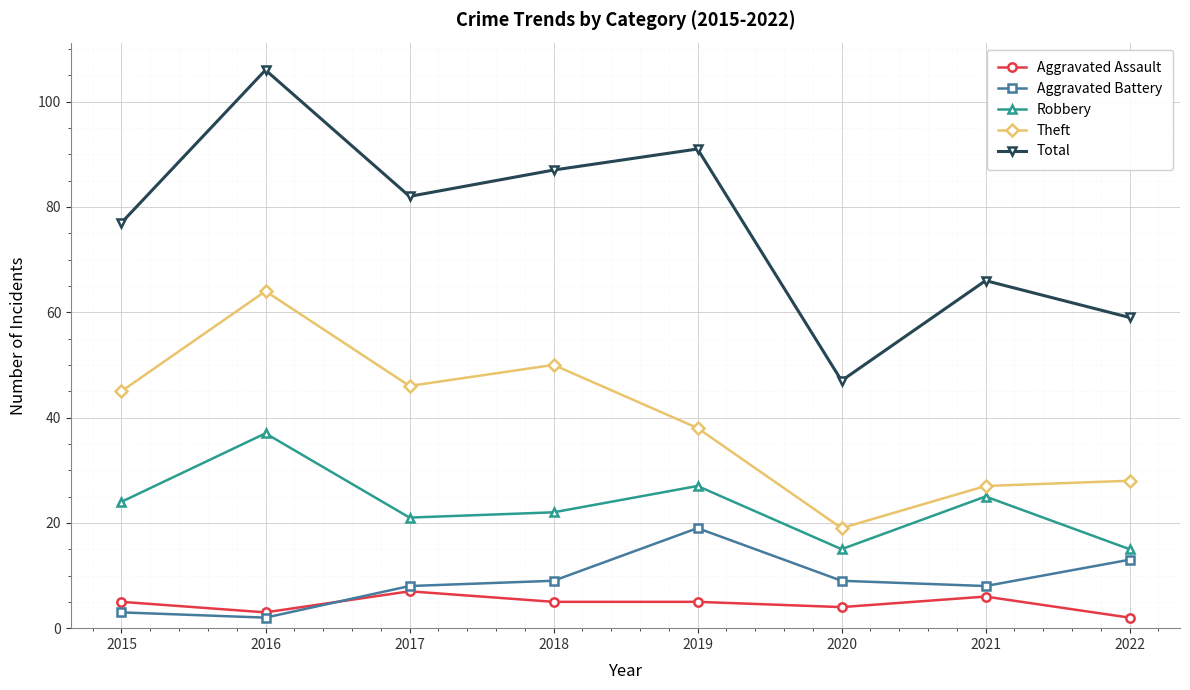

At which label is Total closest to 76?

2015